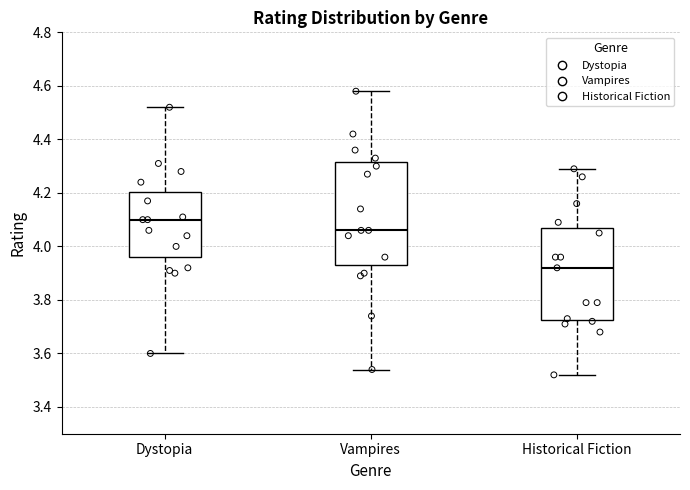

Where is the upper edge of the box for Vampires on the y-axis? The values are not printed on the chart, so give them approximately, as read against the axis.

4.32